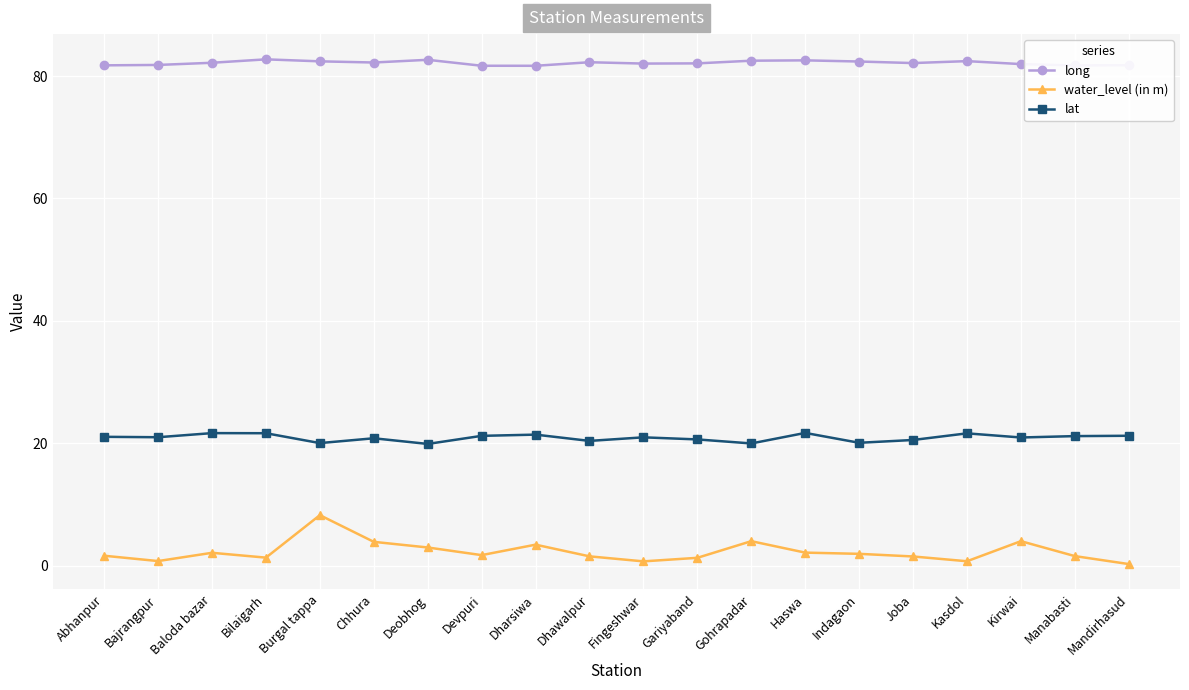

True or false: lat and long intersect in this chart.

False